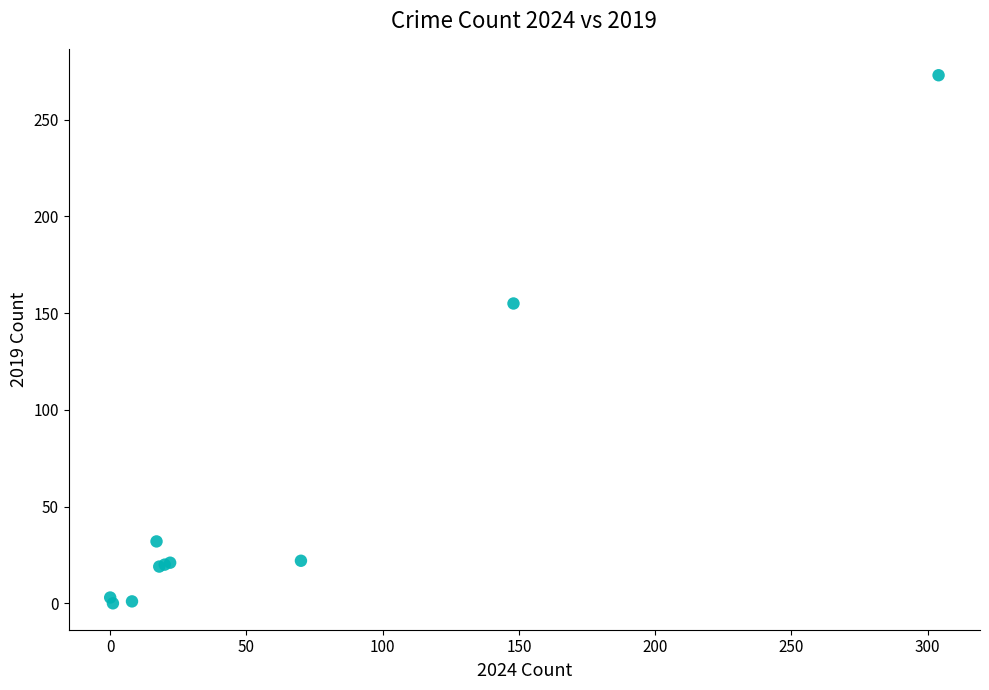

What Y value in the scatter plot is closest to 136?

155